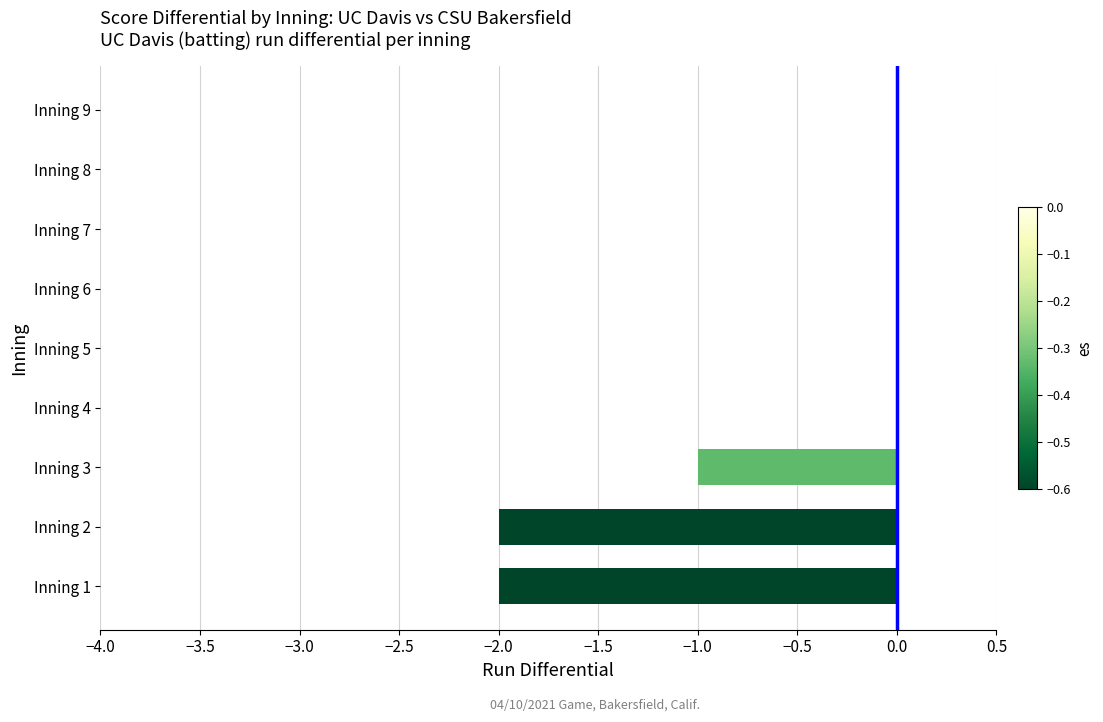

Are the bars grouped side by side (vs. stacked)?

No